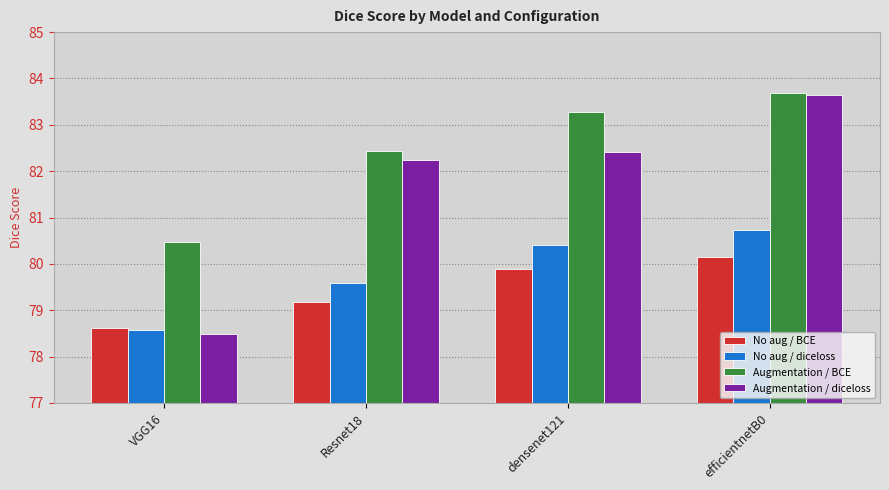

Which series has the largest total across all categories?

Augmentation / BCE